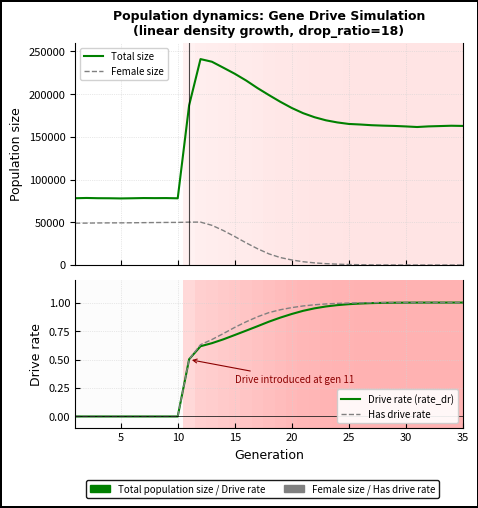

Reading right to left, what are all the values shown in this chart?

Total size: 162757.0	162988.0	162601.0	162227.0	161493.0	162187.0	162760.0	163114.0	163611.0	164444.0	165097.0	166866.0	169353.0	172967.0	177708.0	183818.0	191032.0	198895.0	207071.0	215945.0	223873.0	230942.0	237911.0	240988.0	186939.0	78052.0	78310.0	78253.0	78338.0	78094.0	77898.0	78100.0	78164.0	78433.0	78140.0
Female size: 0.0	1.0	1.0	3.0	7.0	18.0	33.0	72.0	149.0	307.0	556.0	942.0	1534.0	2457.0	3796.0	5895.0	8700.0	13006.0	19041.0	25900.0	33307.0	40328.0	46425.0	50183.0	50142.0	49824.0	49784.0	49663.0	49544.0	49402.0	49302.0	49280.0	49188.0	49016.0	48918.0
Drive rate (rate_dr): 1.0	1.0	1.0	1.0	1.0	1.0	1.0	1.0	1.0	1.0	1.0	1.0	1.0	0.9	0.9	0.9	0.9	0.8	0.8	0.8	0.7	0.7	0.6	0.6	0.5	0.0	0.0	0.0	0.0	0.0	0.0	0.0	0.0	0.0	0.0
Has drive rate: 1.0	1.0	1.0	1.0	1.0	1.0	1.0	1.0	1.0	1.0	1.0	1.0	1.0	1.0	1.0	1.0	0.9	0.9	0.9	0.8	0.8	0.7	0.7	0.6	0.5	0.0	0.0	0.0	0.0	0.0	0.0	0.0	0.0	0.0	0.0